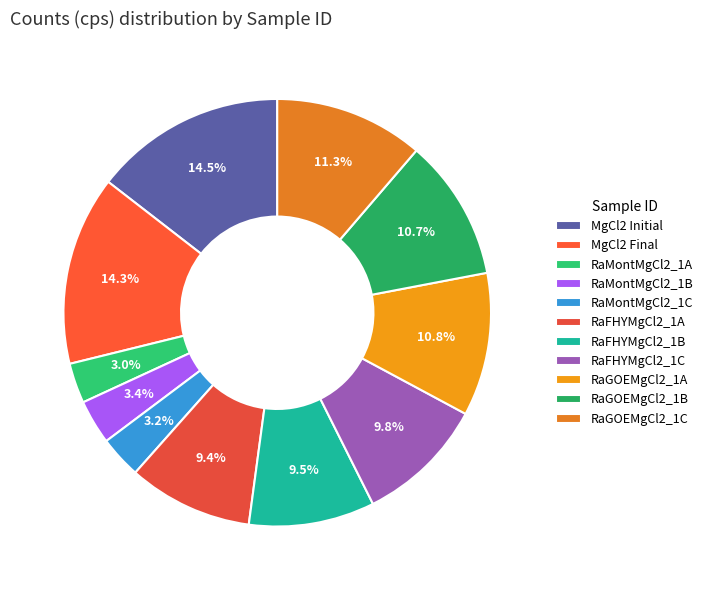

True or false: RaGOEMgCl2_1A accounts for 2% of the total.

False